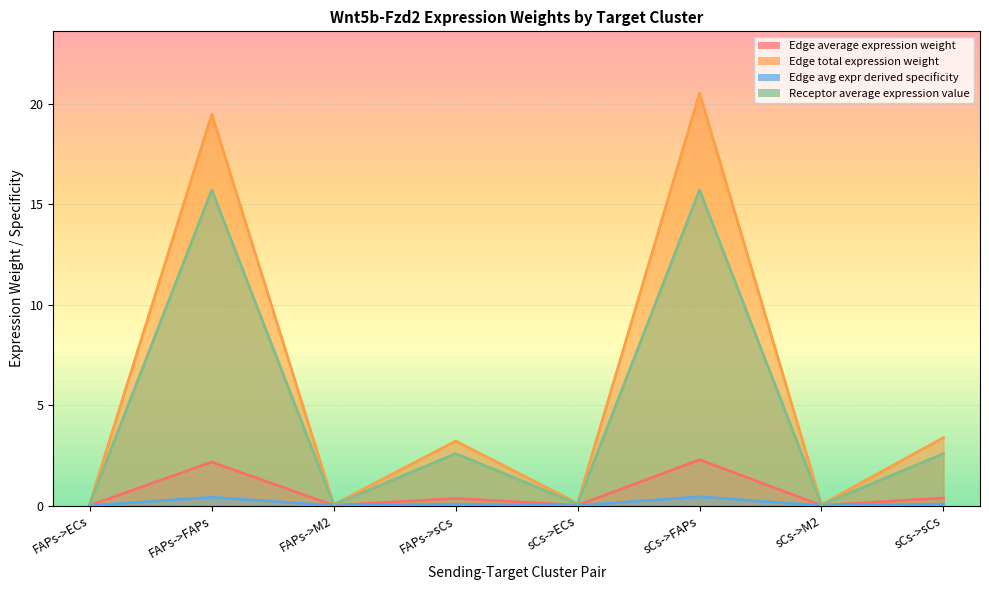

Reading left to right, list all the values displayed in this chart.

Edge average expression weight: 0.0	2.2	0.0	0.4	0.0	2.3	0.0	0.4
Edge total expression weight: 0.1	19.5	0.0	3.2	0.1	20.5	0.0	3.4
Edge avg expr derived specificity: 0.0	0.4	0.0	0.1	0.0	0.4	0.0	0.1
Receptor average expression value: 0.1	15.7	0.0	2.6	0.1	15.7	0.0	2.6